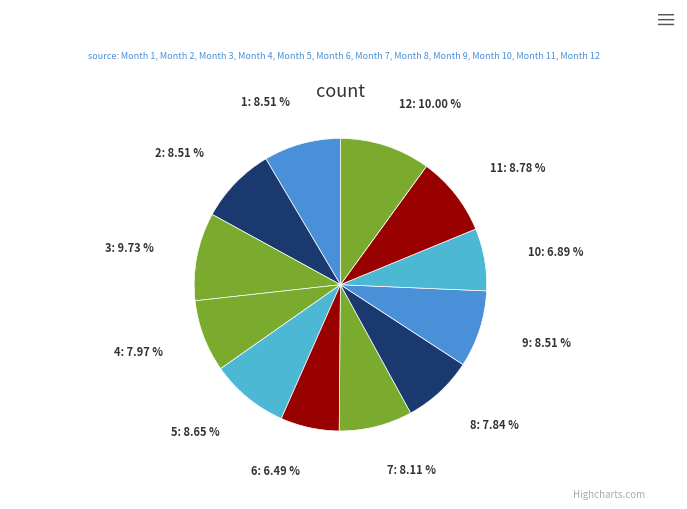

Which category has the biggest portion of the pie?

12